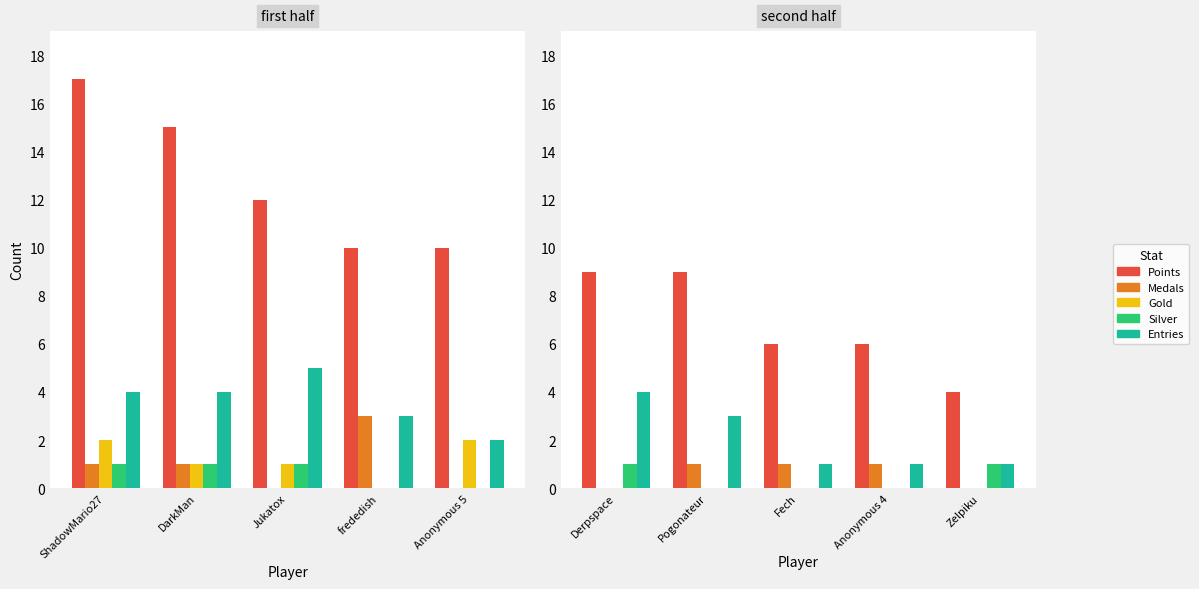

Count the Medals values in the range 0 to 1.

5